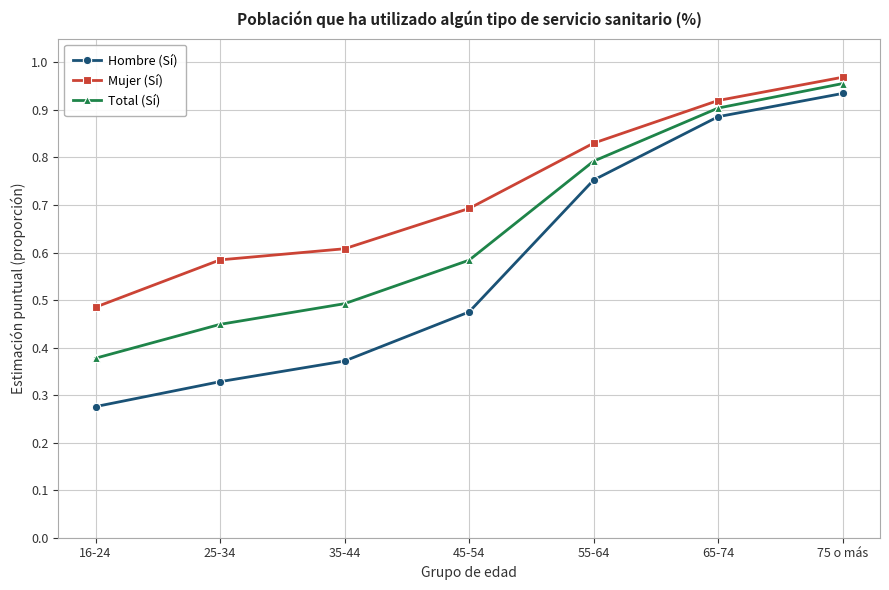

Which label corresponds to the smallest value in the chart?

16-24